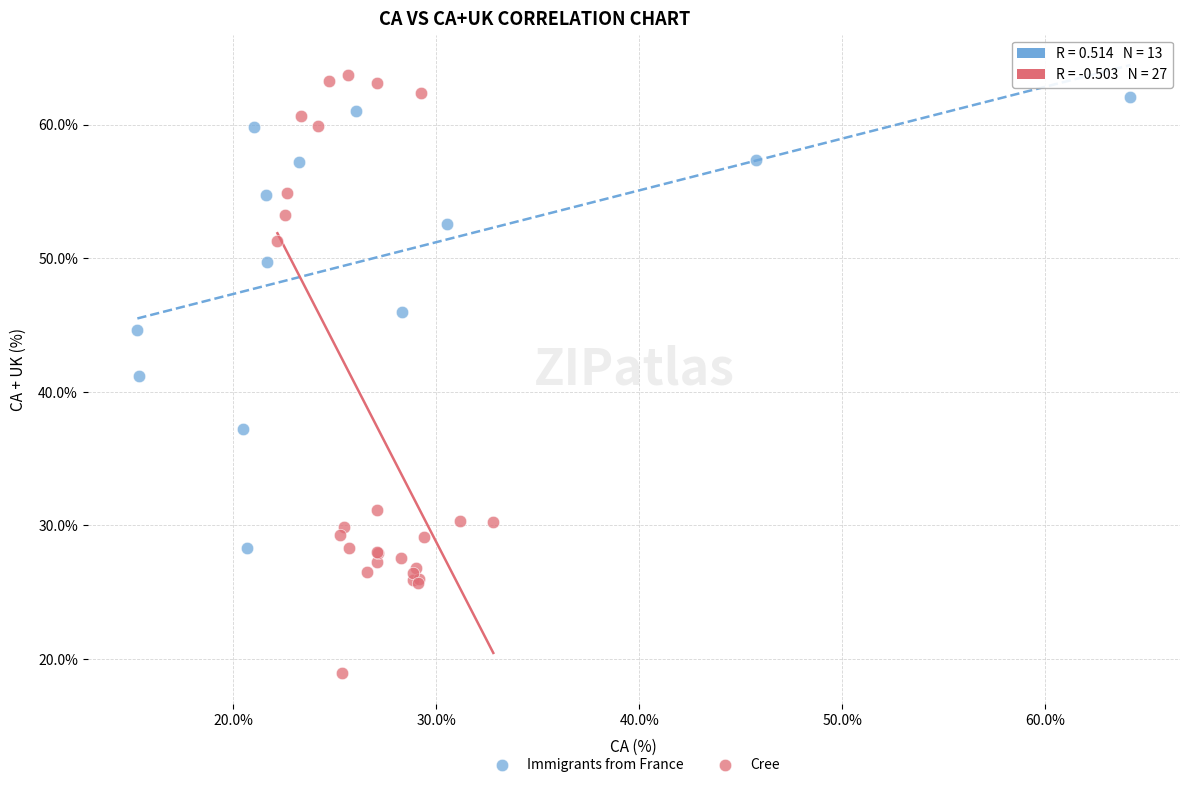

Which series contains the lowest Y value?

Cree